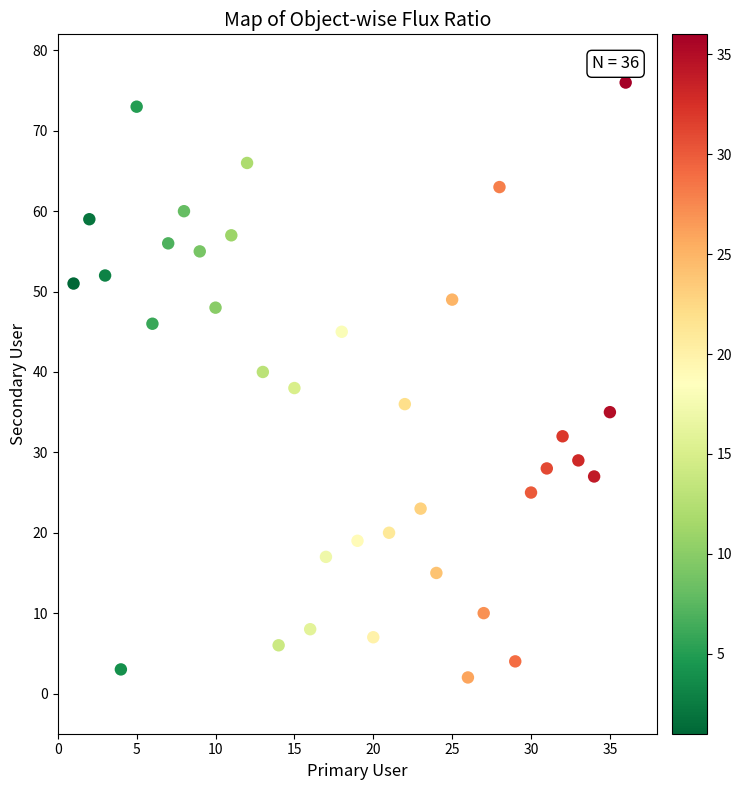

What is the range of X values (max minus min)?

35